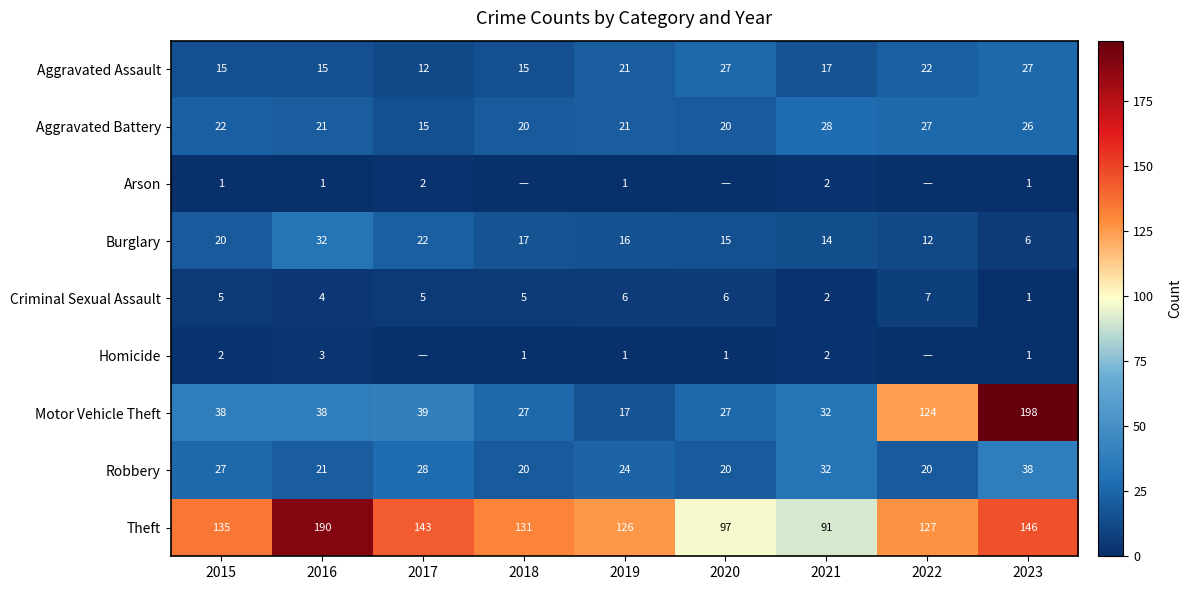

Is it true that Motor Vehicle Theft equals 17 at 2019?

True